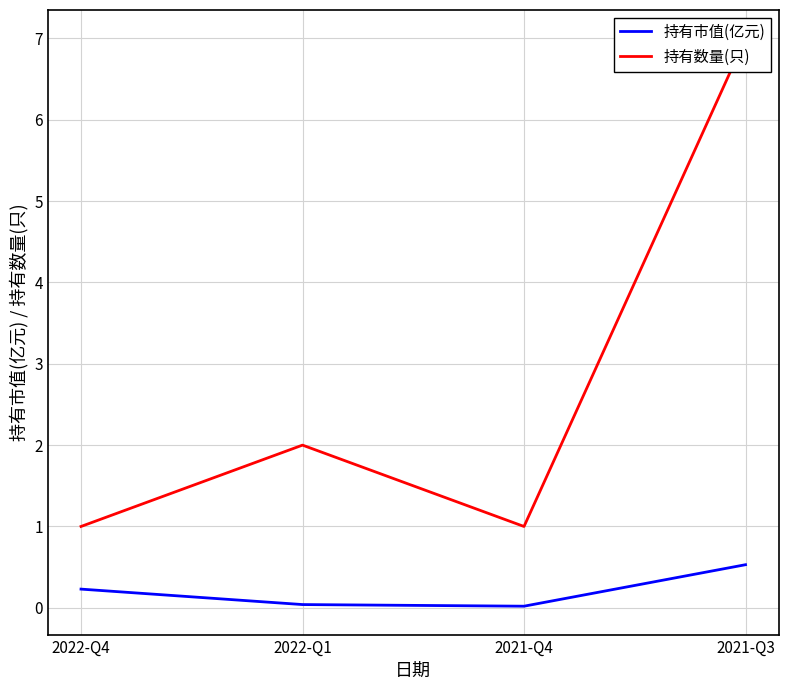

Is it true that 持有数量(只) equals 2.0 at 2022-Q1?

True